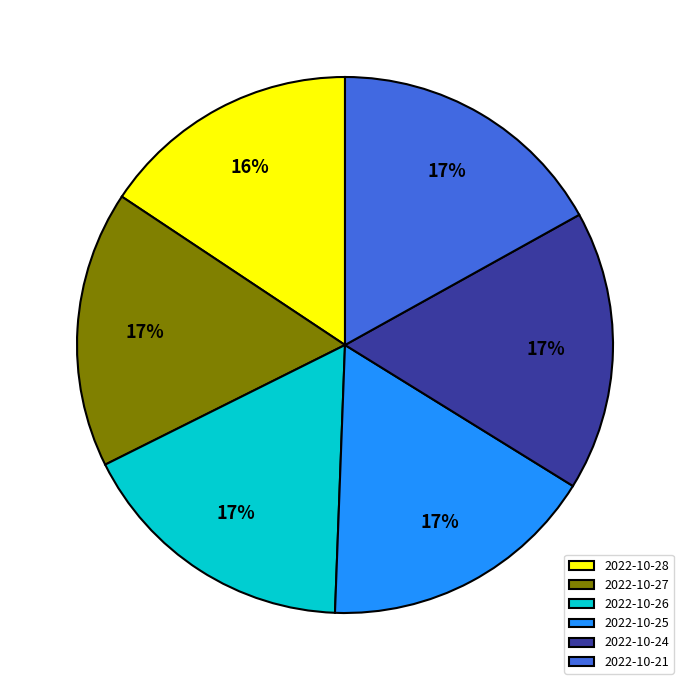

Between 2022-10-24 and 2022-10-28, which is larger?

2022-10-24